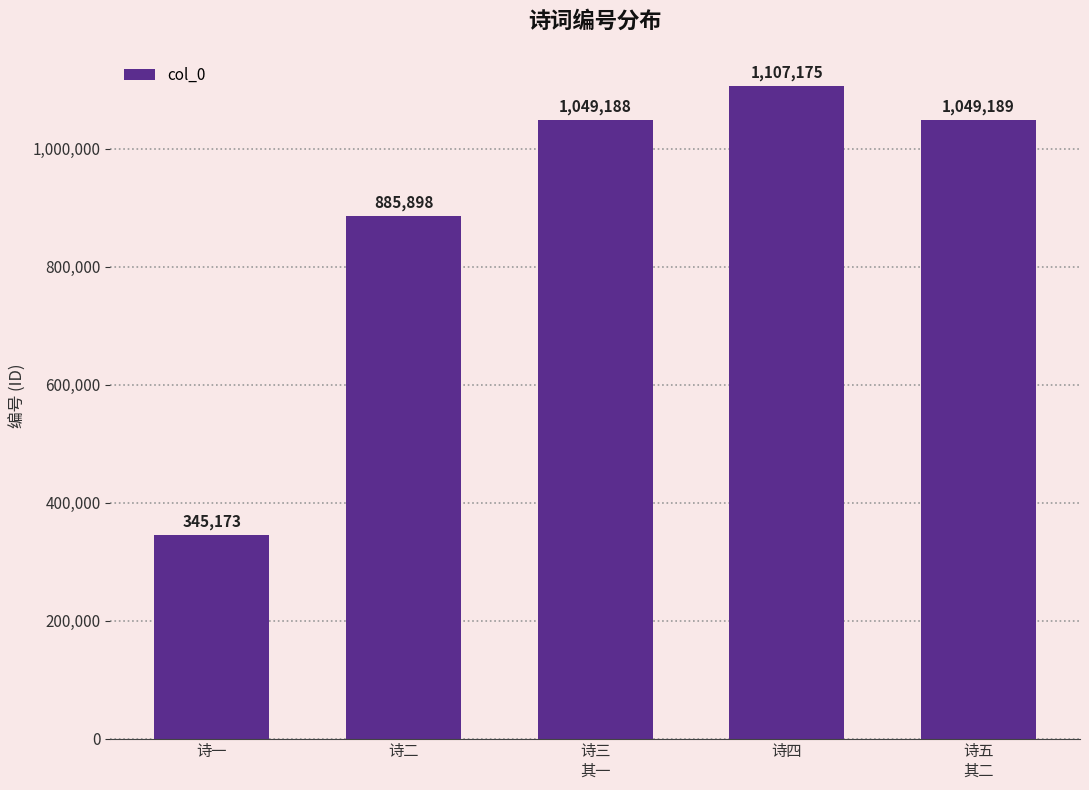

What is the value of the 5th bar from the left?

1049189